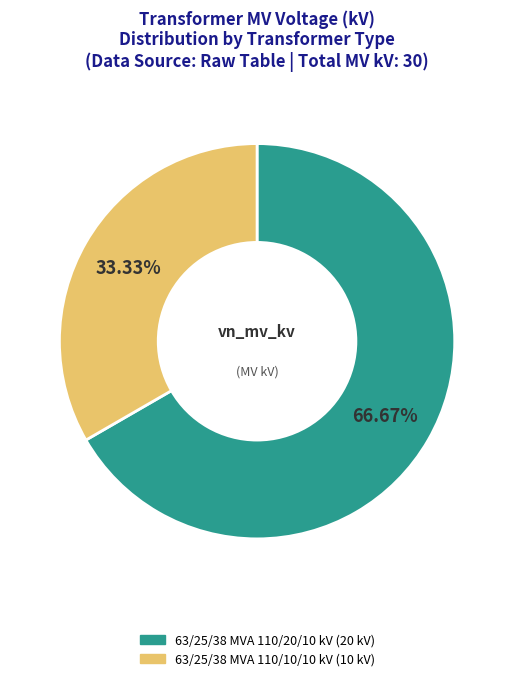

True or false: 63/25/38 MVA 110/20/10 kV accounts for 67% of the total.

True